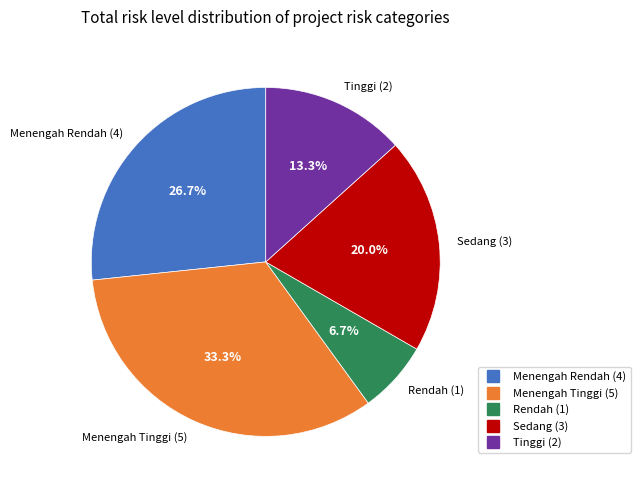

How many slices are in this pie chart?

5